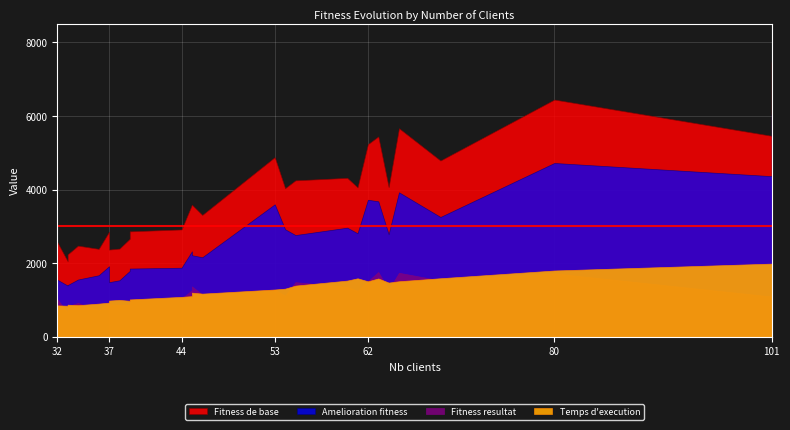

What is the sum of all Amelioration fitness values?

76341.8